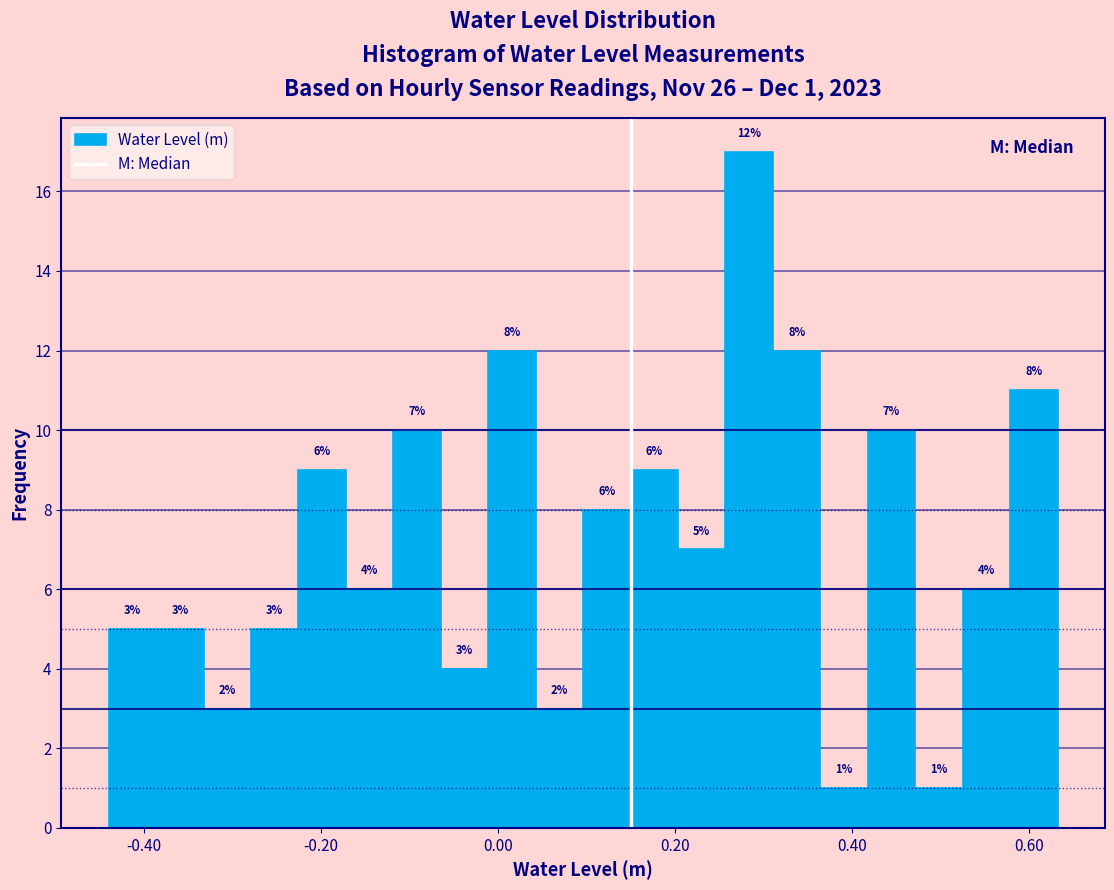

Around what value on the x-axis is the tallest bar? Give the approximate position of its centre, as read against the axis.

0.28